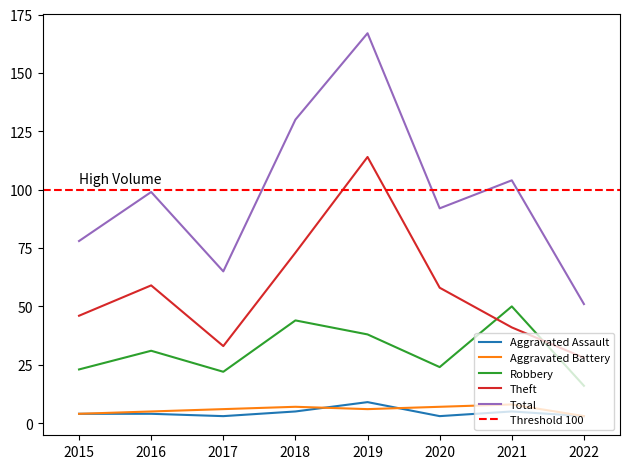

What value does the Aggravated Assault series have at 2015?

4